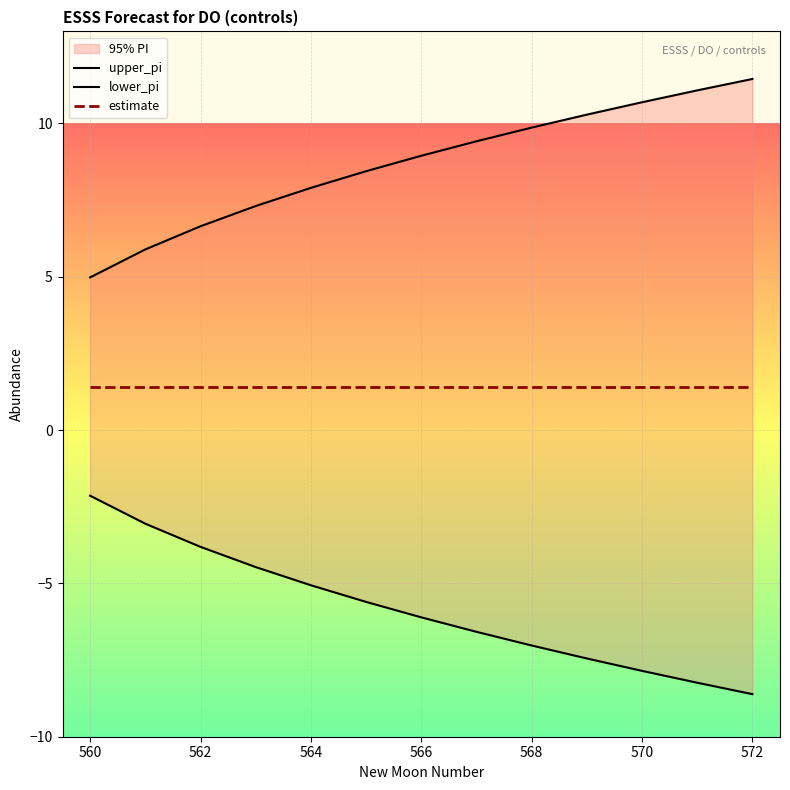

What is the value of the estimate point at the 3rd from the left?

1.4